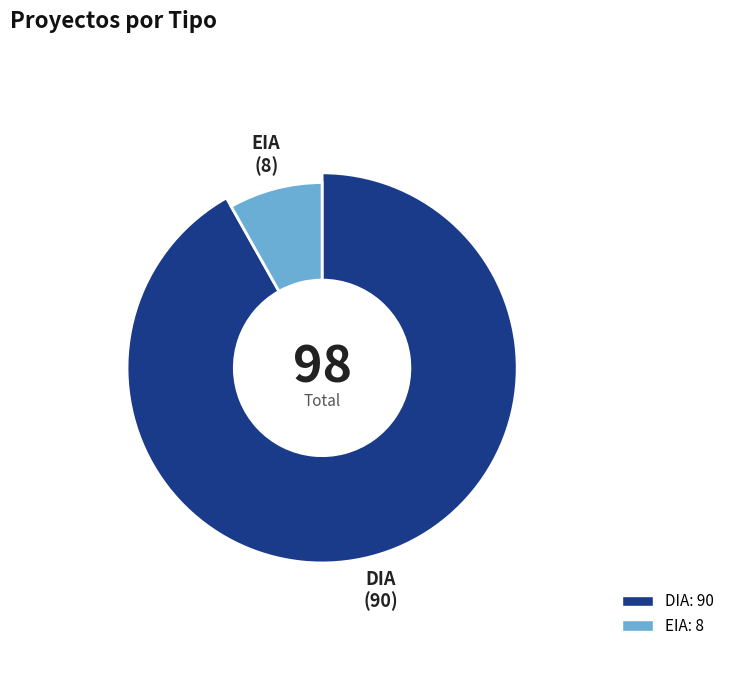

What is the total percentage of DIA and EIA?

100.0%